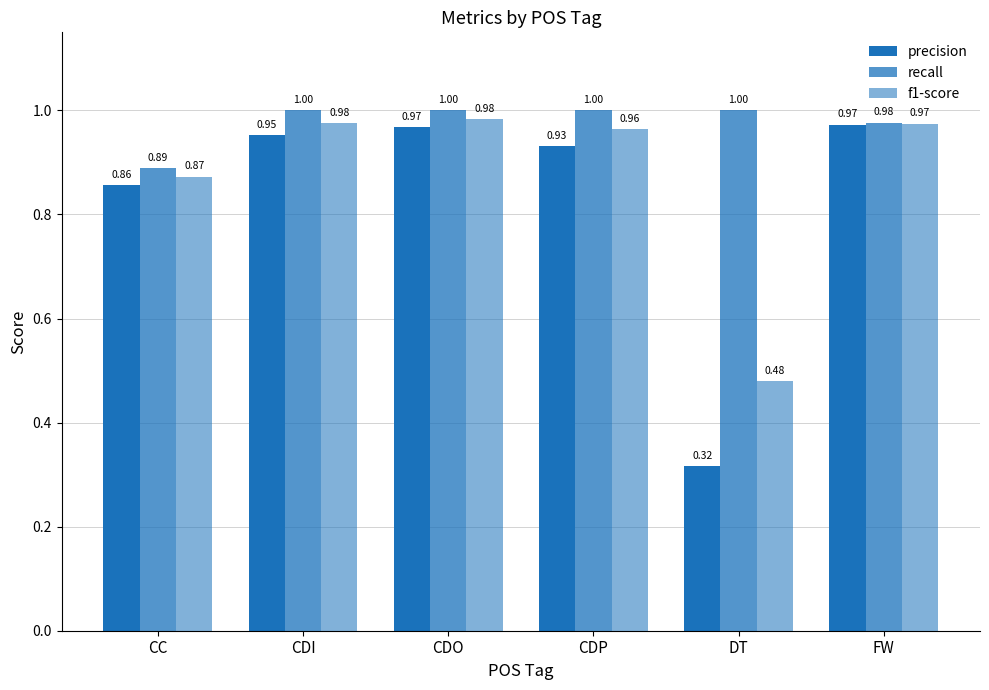

Does the chart contain any negative values?

No